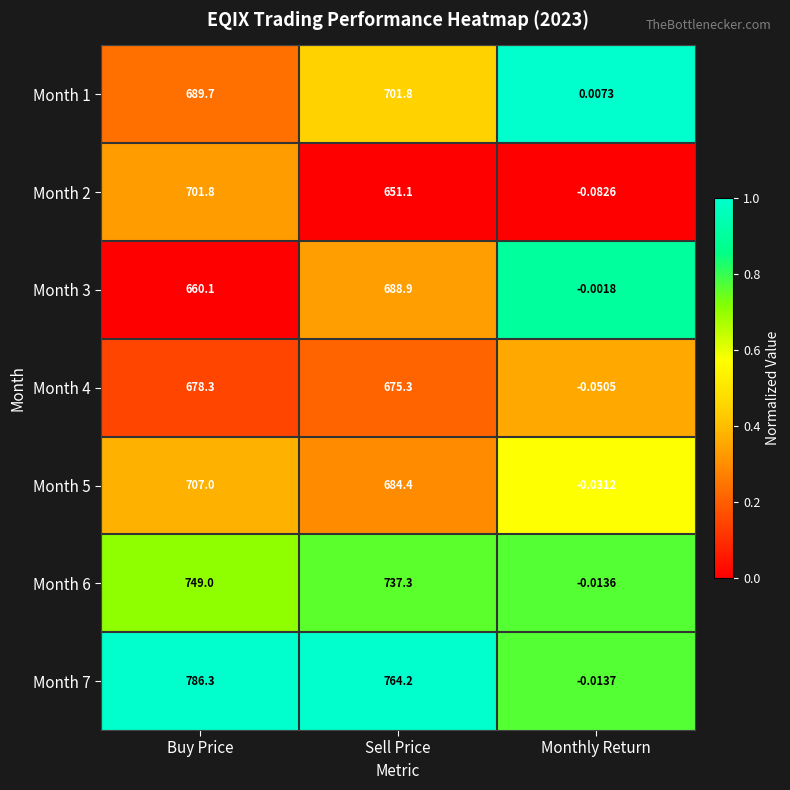

Which series has the widest spread of values?

Month 7